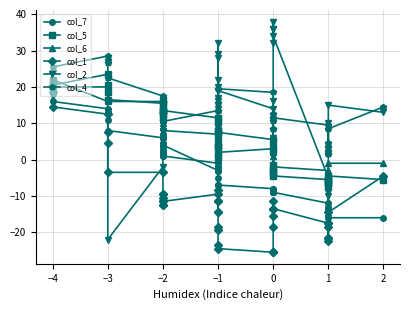

Which series has the largest total across all categories?

col_4